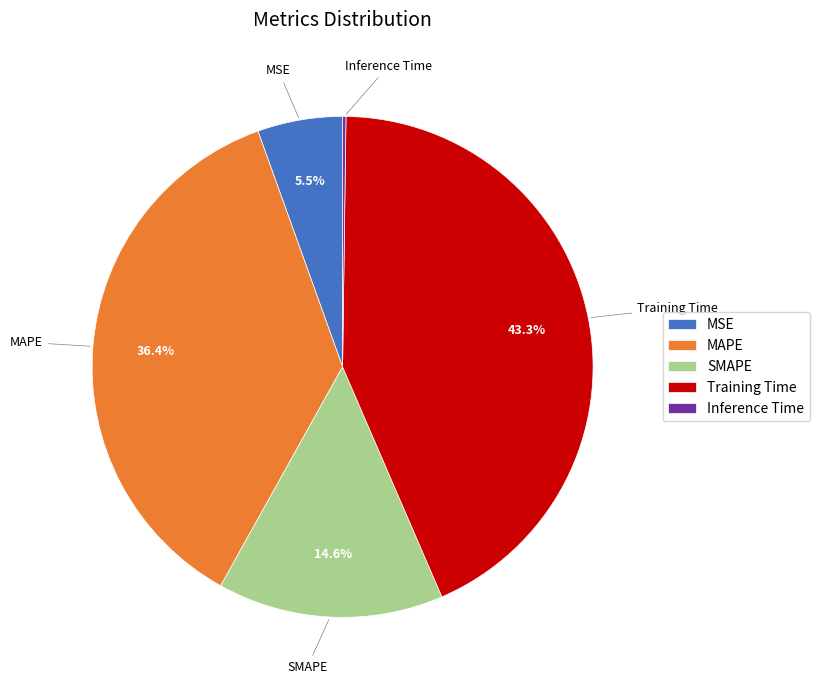

Approximately how many times larger is the value at Training Time compared to MAPE?

1.2